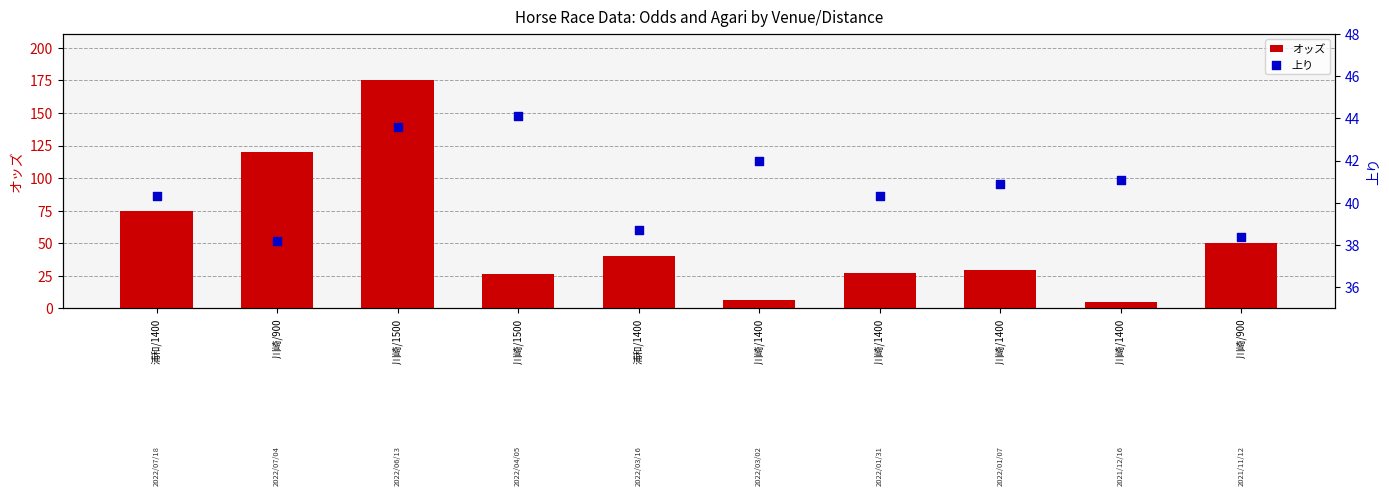

At how many categories does at least one series exceed 125?

1